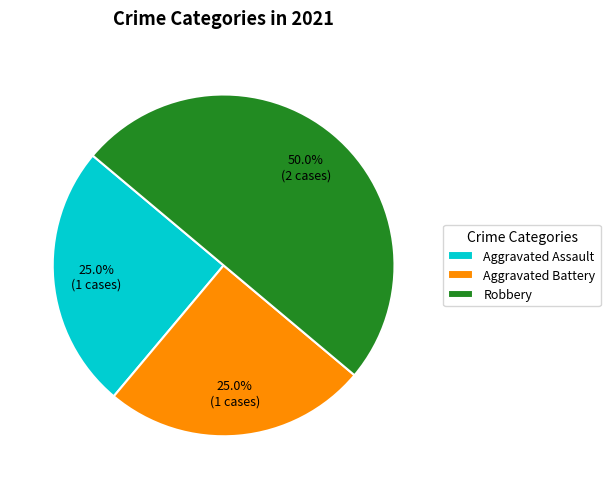

To the nearest percent, what portion does Aggravated Battery represent?

25%